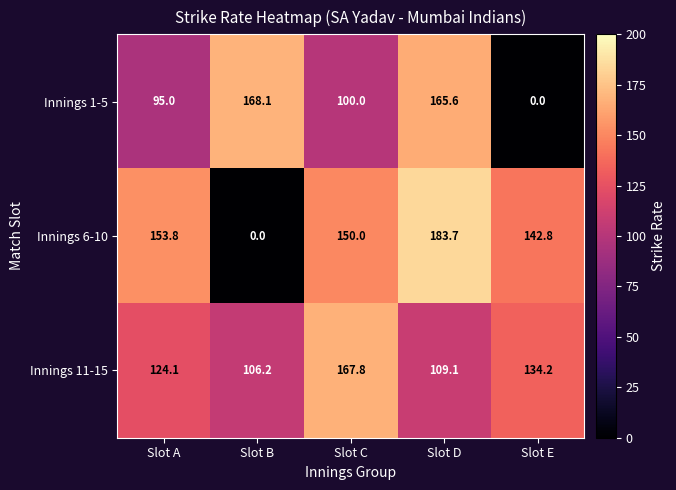

True or false: Innings 6-10 has a value of 43.9 at Slot E.

False